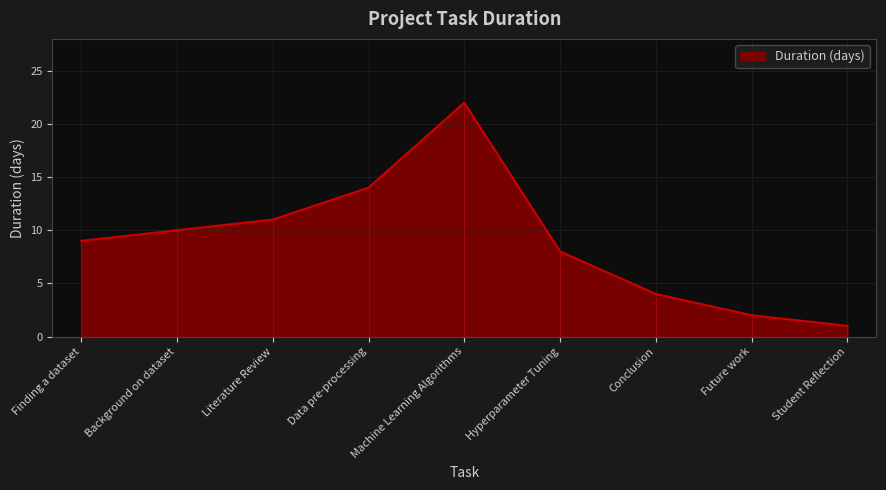

Reading right to left, what are all the values shown in this chart?

Student Reflection=1	Future work=2	Conclusion=4	Hyperparameter Tuning=8	Machine Learning Algorithms=22	Data pre-processing=14	Literature Review=11	Background on dataset=10	Finding a dataset=9